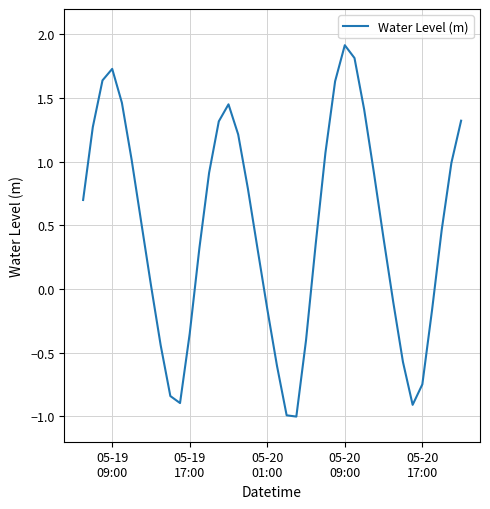

What is the maximum value shown in the chart?

1.9